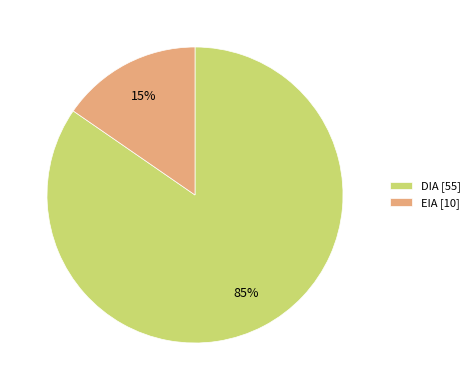

Is it true that EIA is 47% of the pie?

False